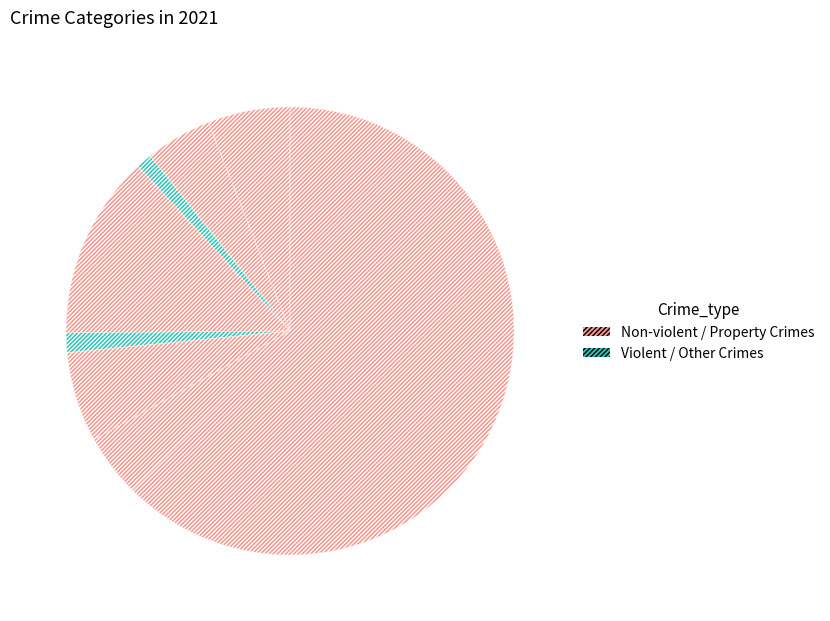

To the nearest percent, what is the average slice percentage?

12%